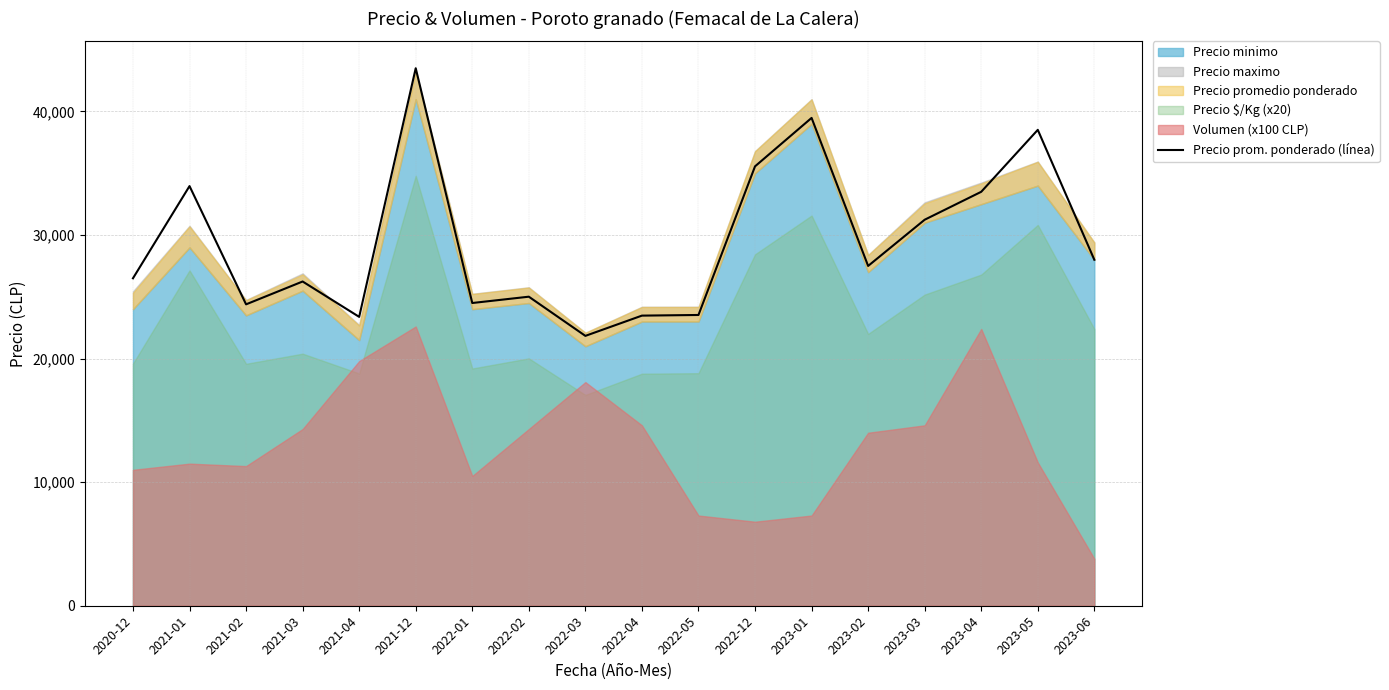

What is the greatest value displayed?

43500